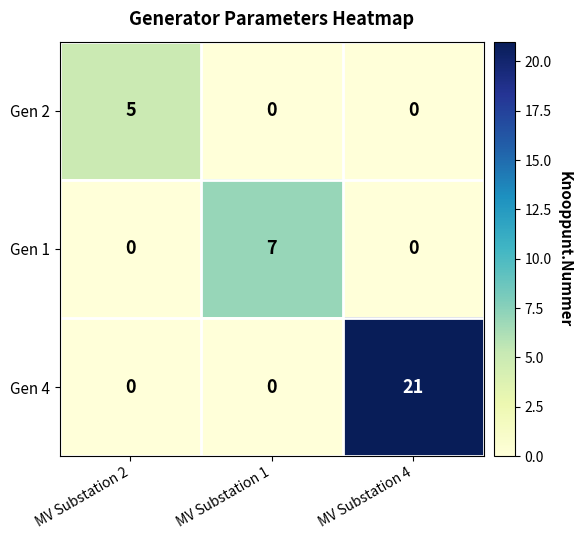

Which label corresponds to the largest value in the chart?

MV Substation 4